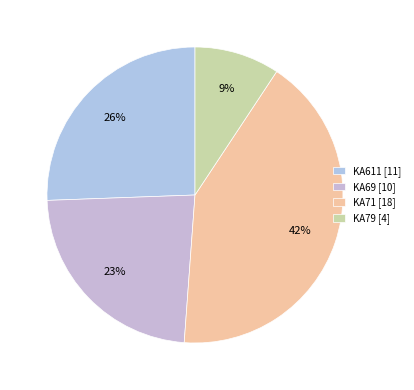

Count the number of slices in the pie.

4